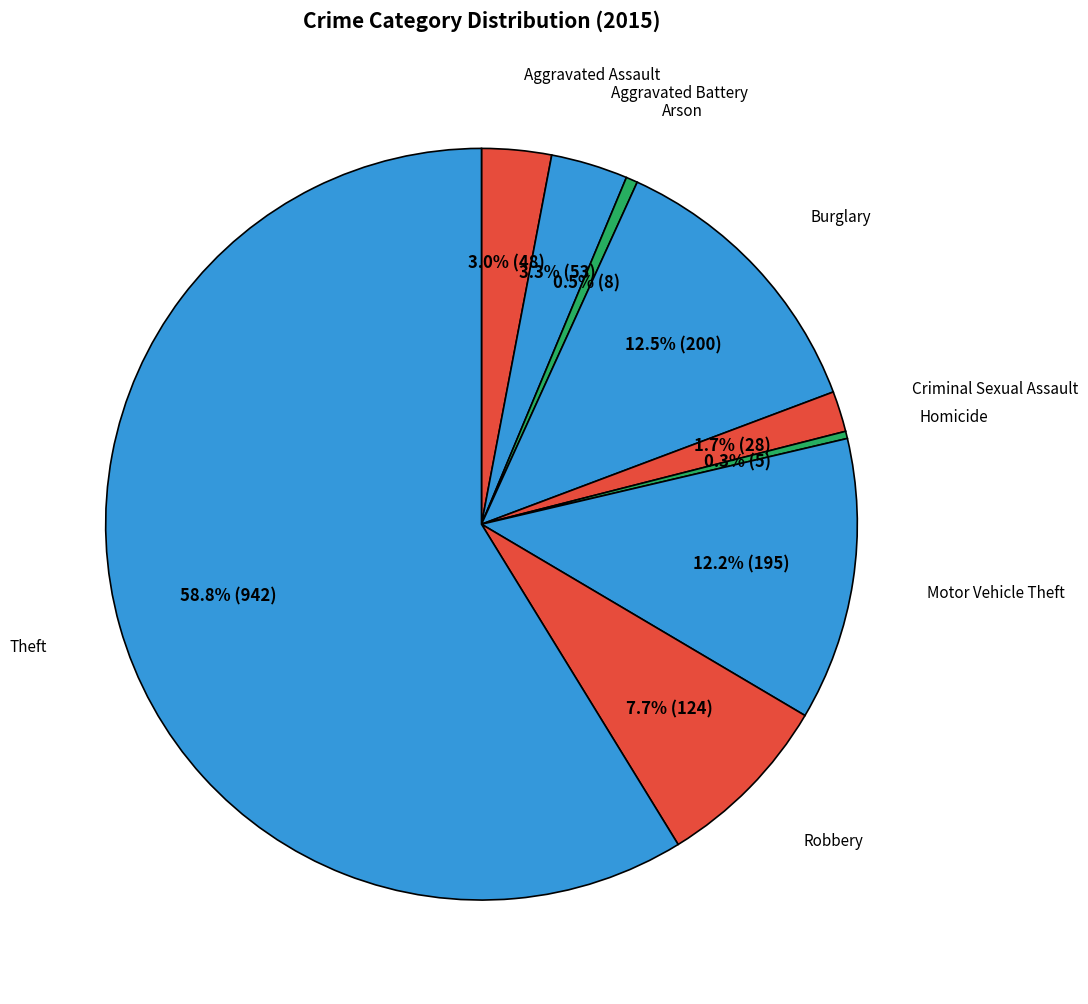

Rank the categories by value from lowest to highest.

Homicide, Arson, Criminal Sexual Assault, Aggravated Assault, Aggravated Battery, Robbery, Motor Vehicle Theft, Burglary, Theft